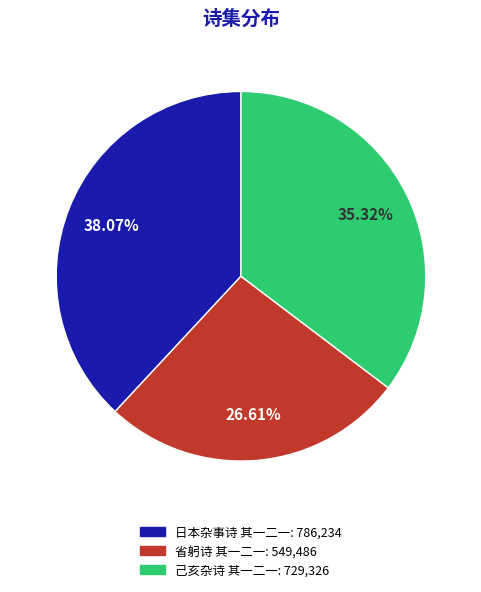

Is the sum of 己亥杂诗 其一二一 and 日本杂事诗 其一二一 greater than half?

Yes